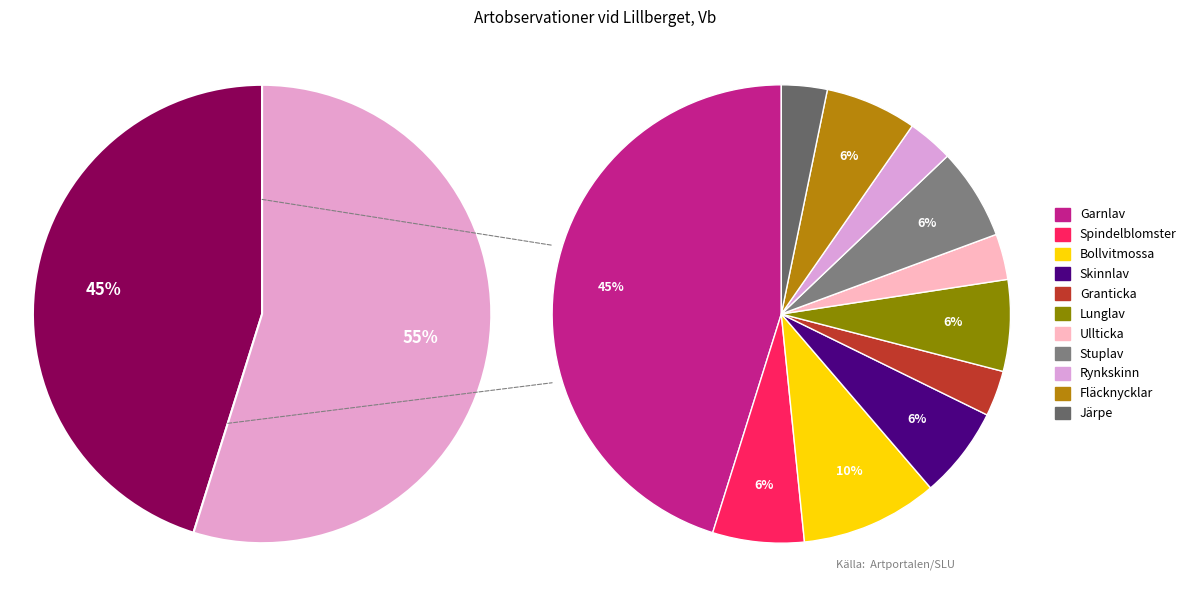

Which has a higher value, Fläcknycklar or Skinnlav?

Fläcknycklar